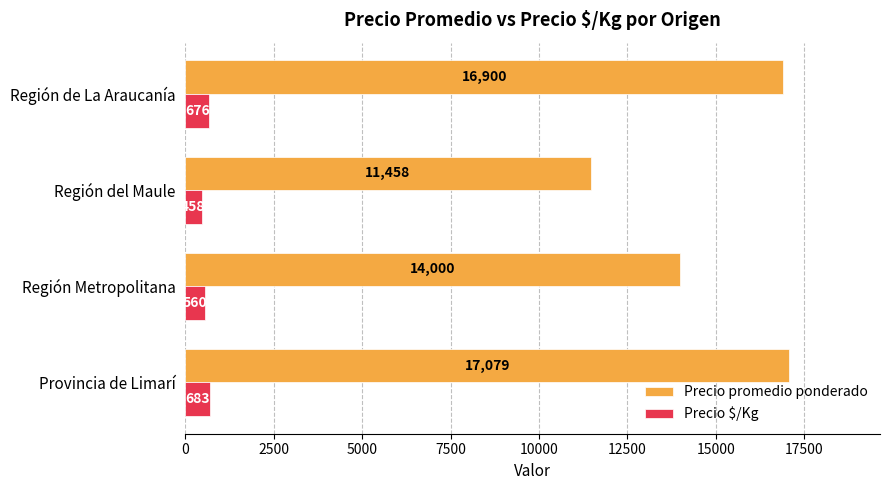

List the series in order of their peak value, lowest first.

Precio $/Kg, Precio promedio ponderado